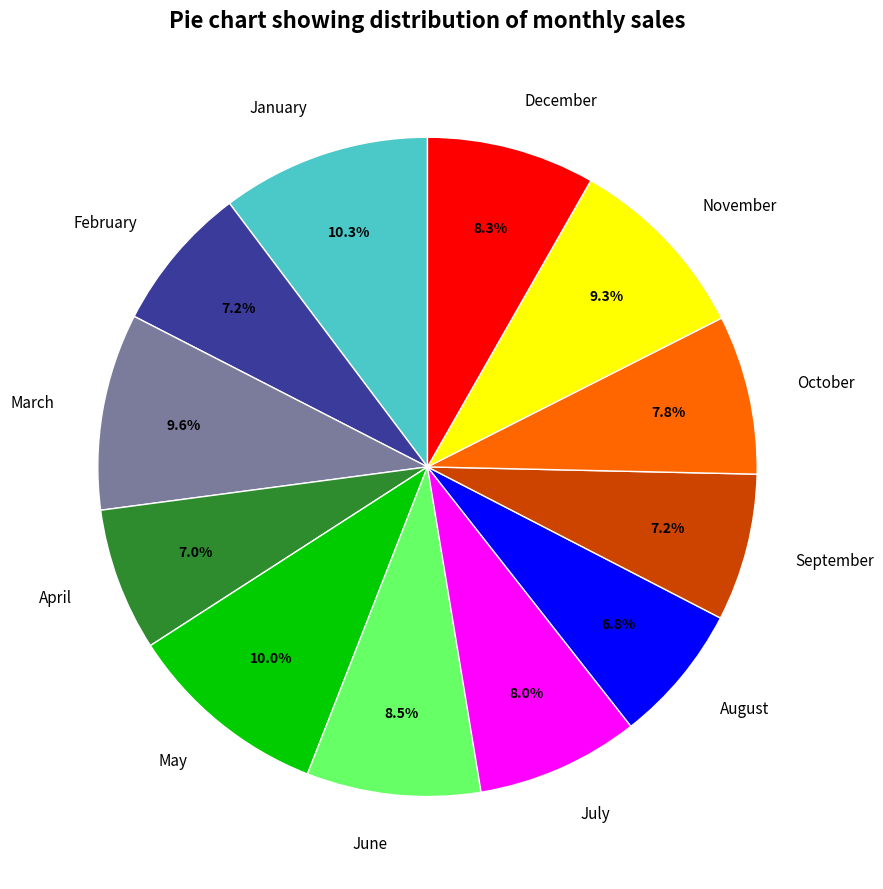

Does December account for over 50% of the chart?

No